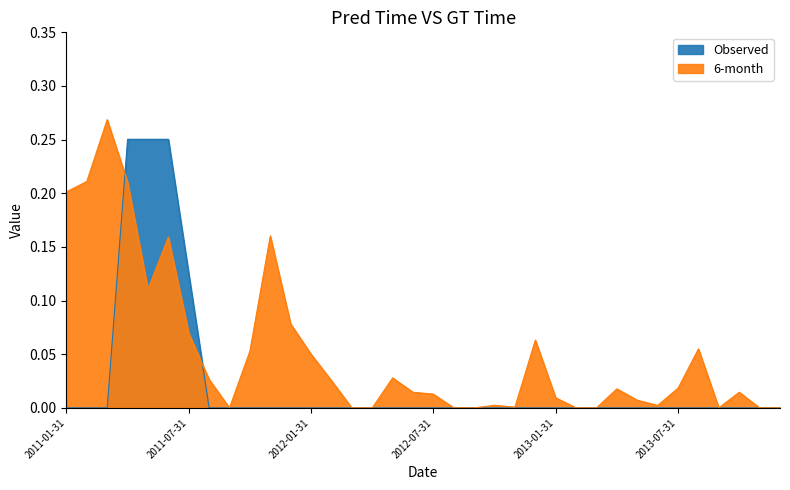

Where is the first local minimum for 6-month?

2011-05-31